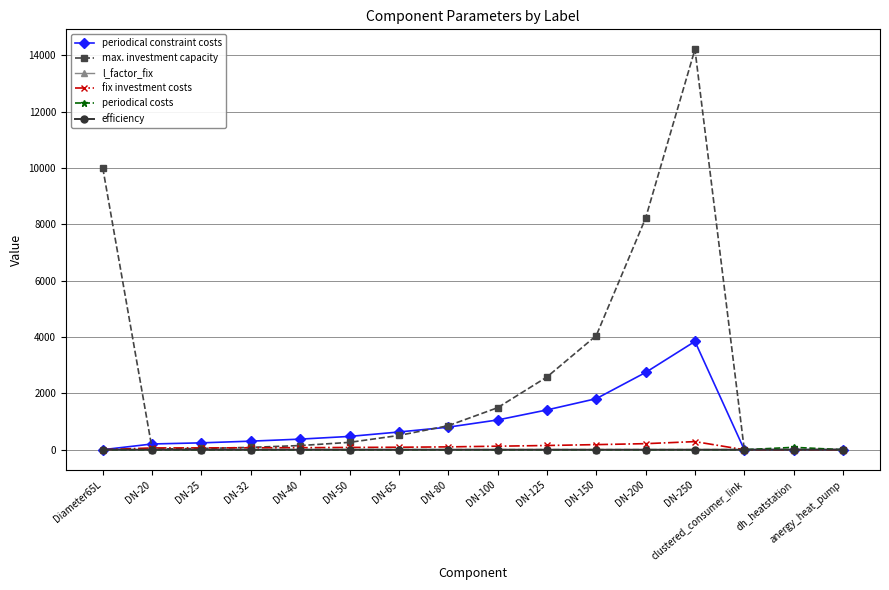

Is the value of max. investment capacity at Diameter65L greater than the value of periodical costs at DN-20?

Yes